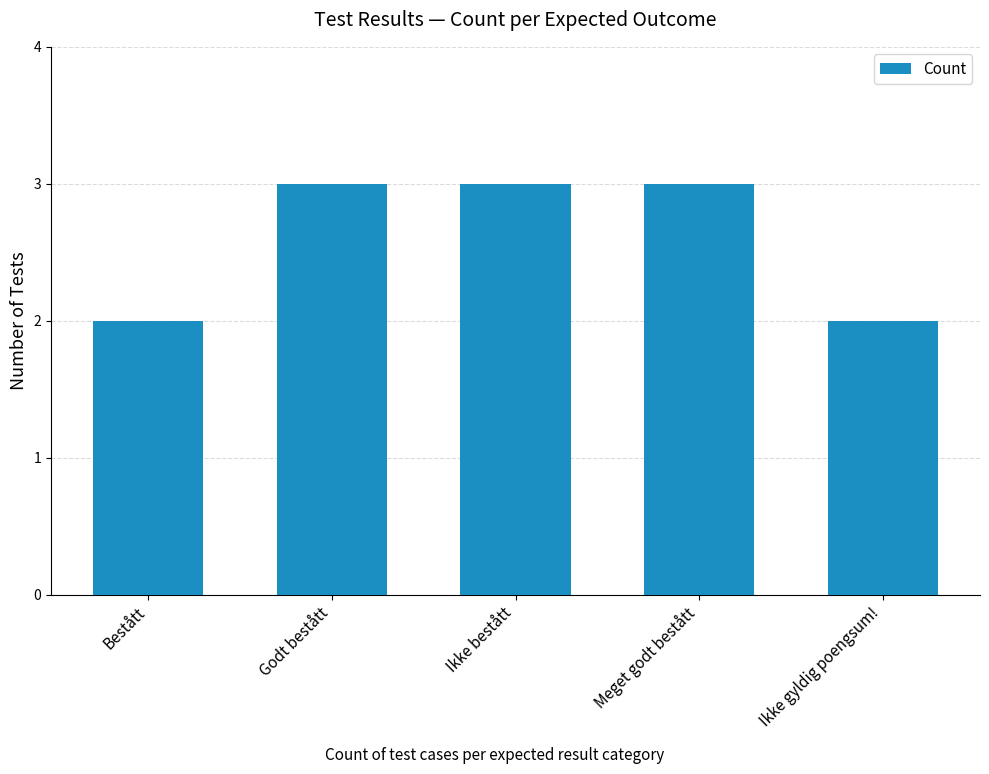

True or false: the data shows 3 at Bestått.

False